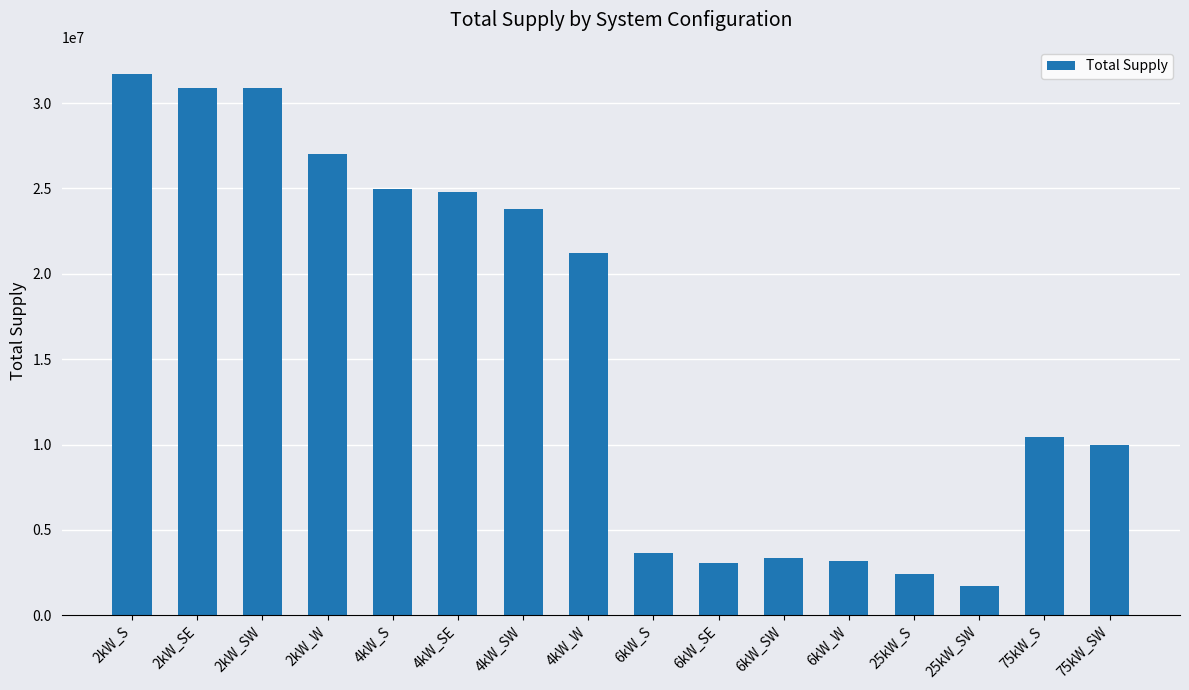

Is it true that the value at 2kW_SE is 49165706.3?

False